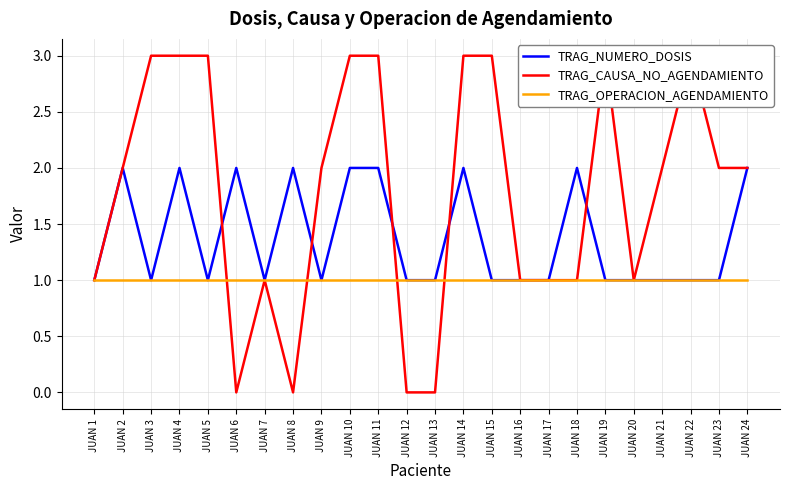

How many lines are shown in the chart?

3